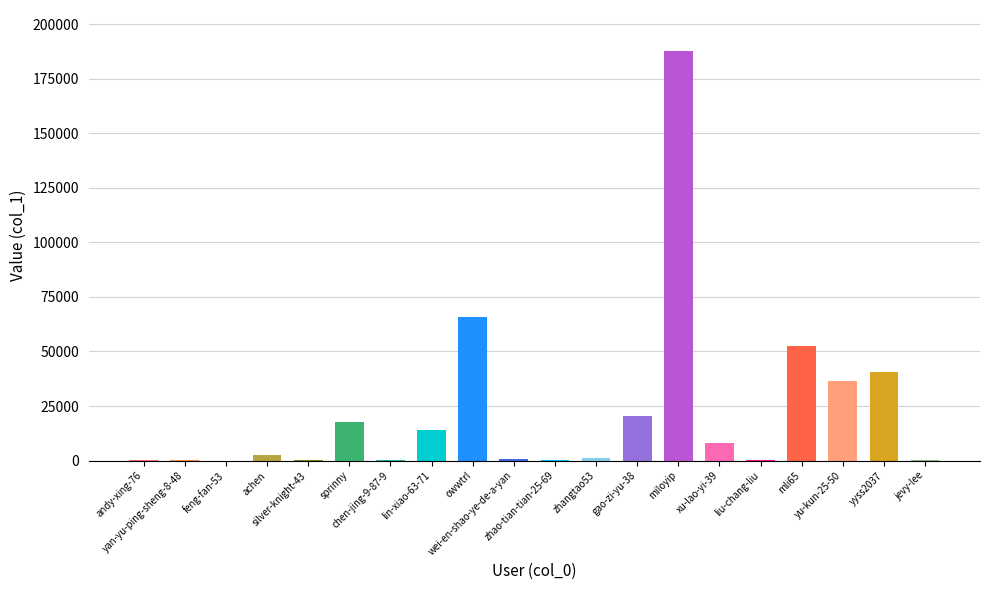

What is the sum of all values?

449367